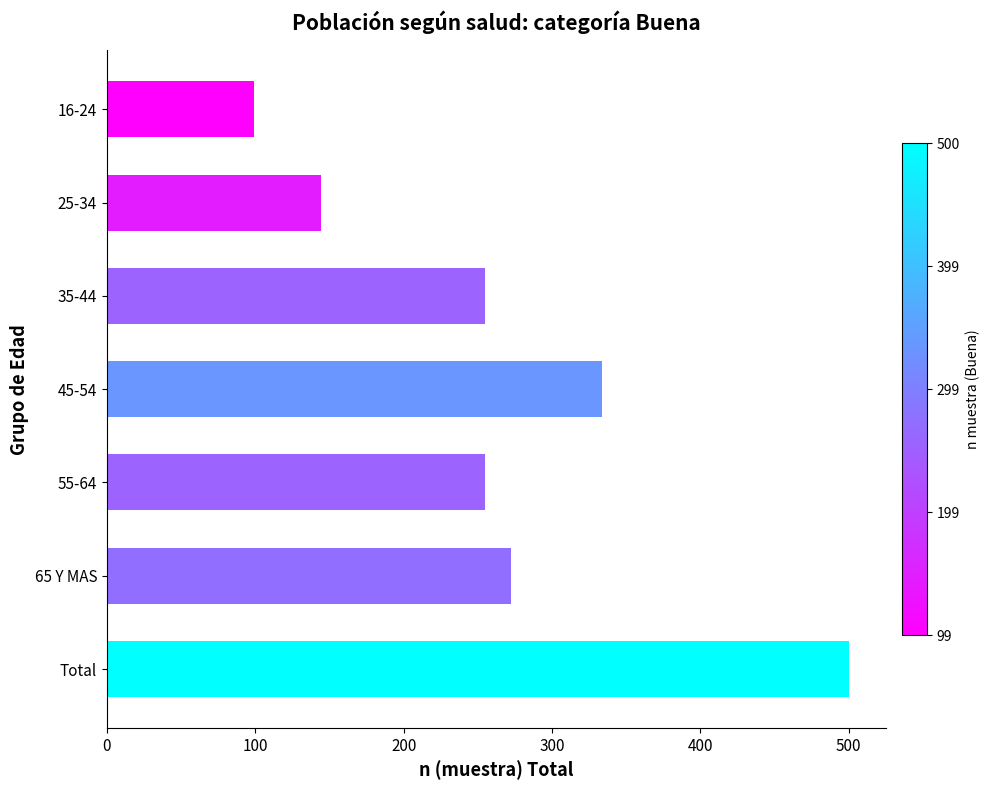

Is it true that the value at 16-24 is 155?

False